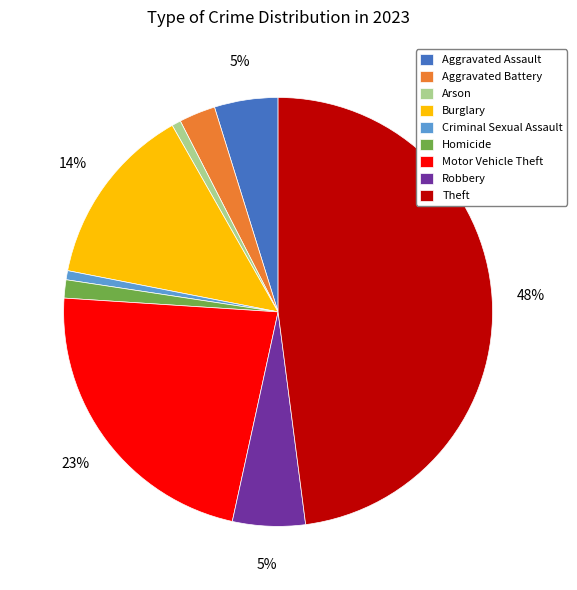

Is it true that Robbery is 5% of the pie?

True